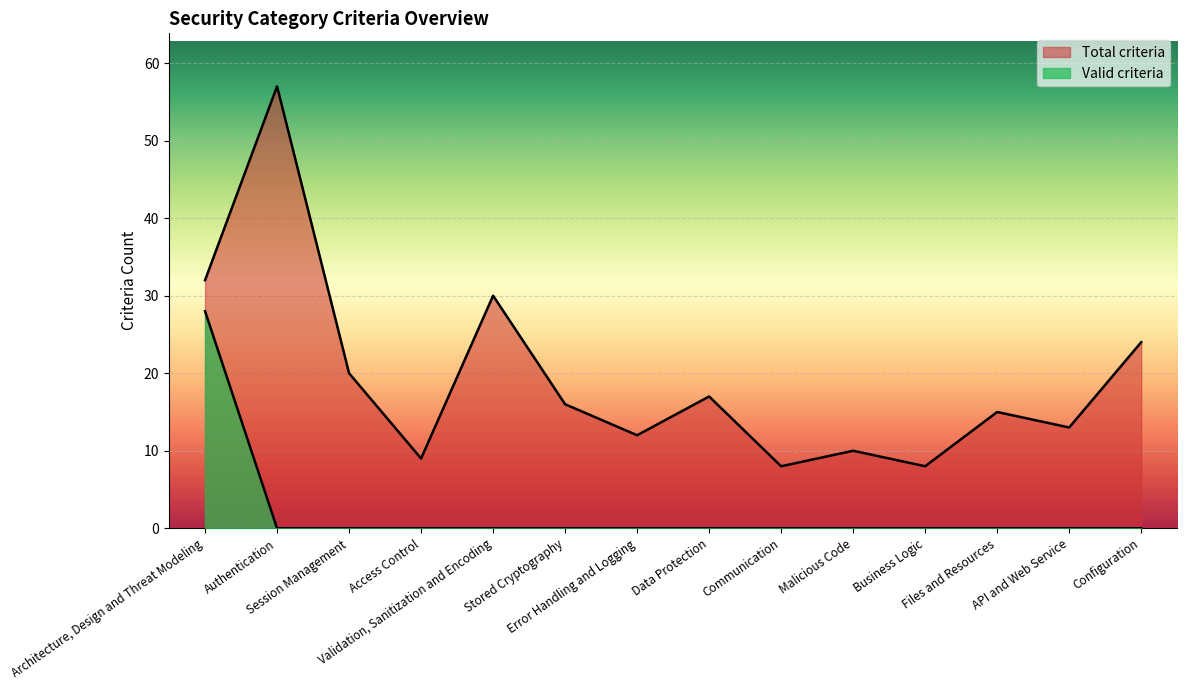

How many interior local valleys does the Total criteria series have?

5